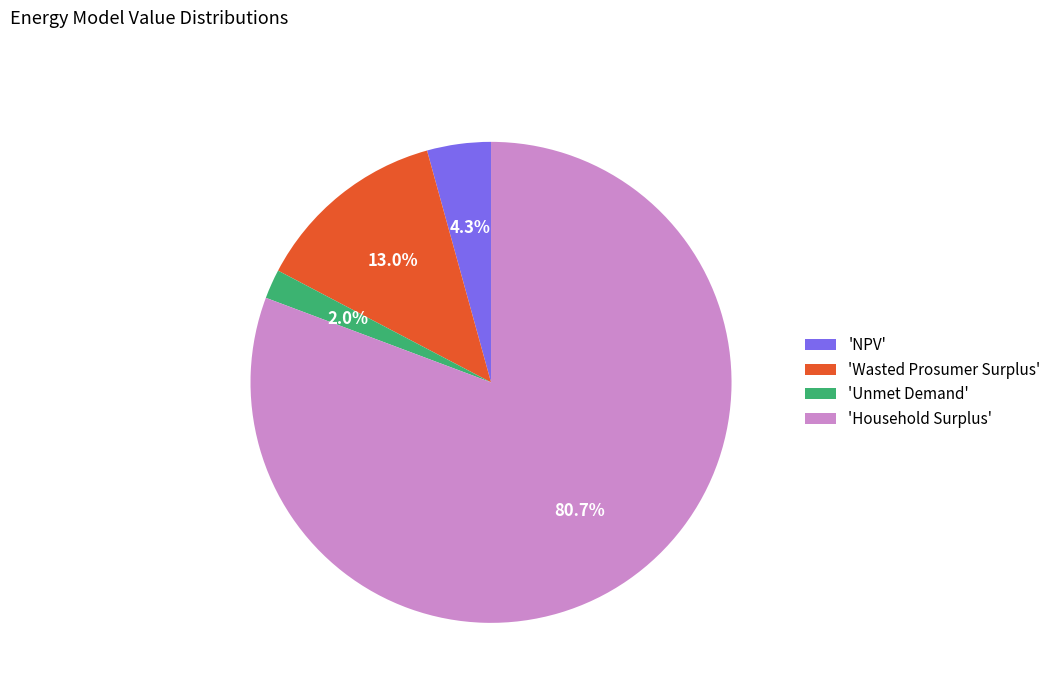

Do 'Wasted Prosumer Surplus' and 'NPV' together represent more than half of the pie?

No